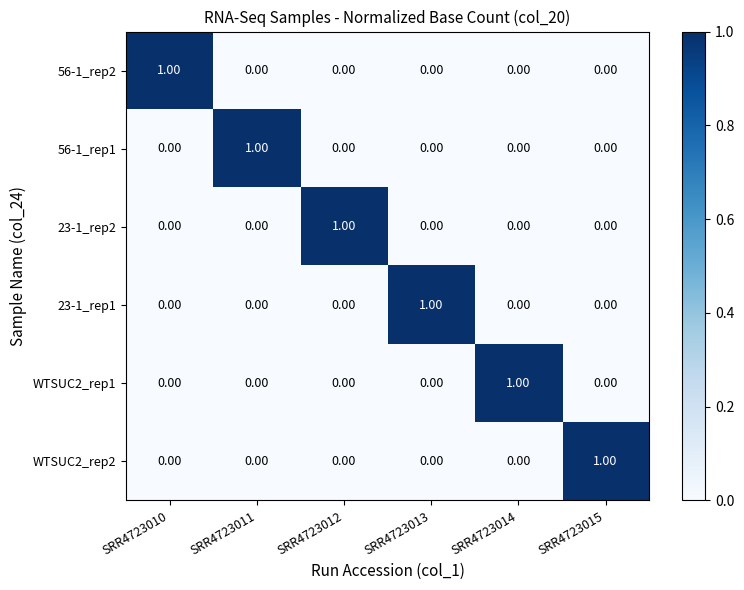

Count the number of data series in this chart.

6